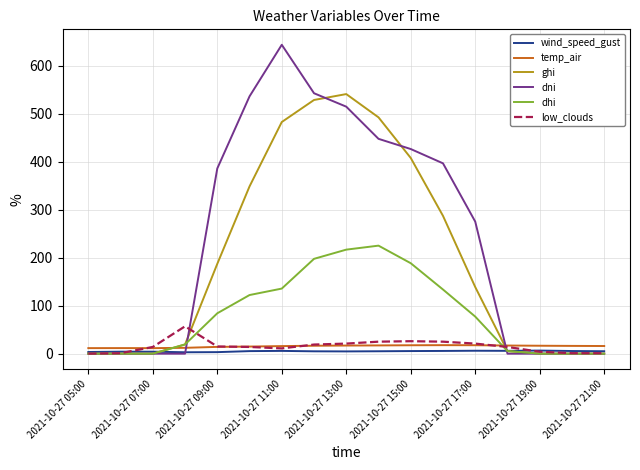

Which series has the largest total across all categories?

dni